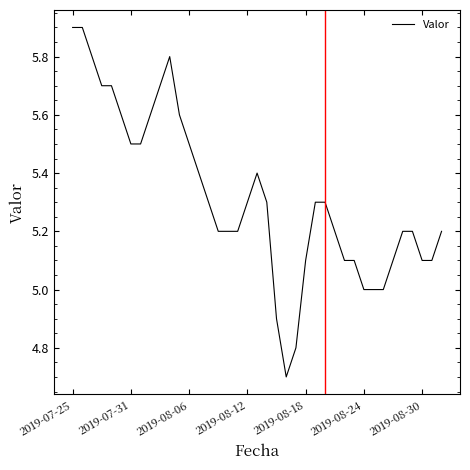

What is the greatest value displayed?

5.9